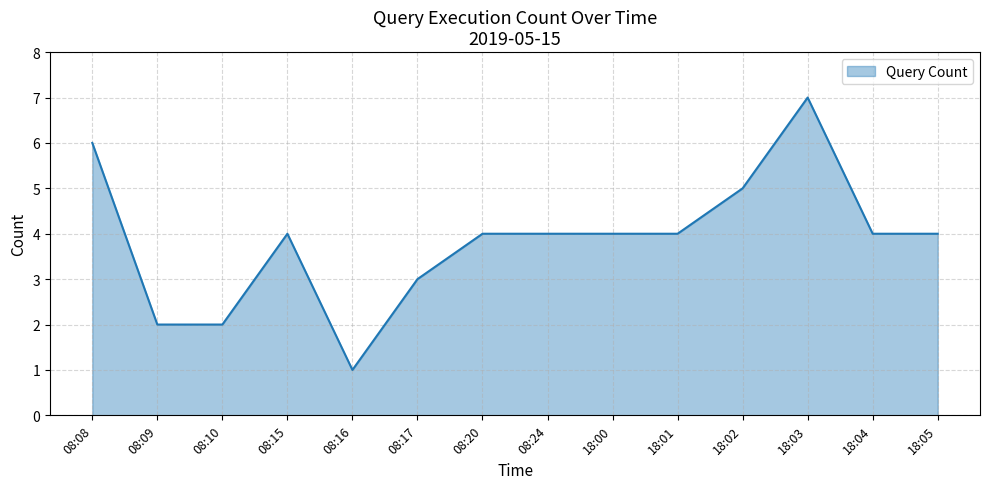

Which label corresponds to the smallest value in the chart?

08:16